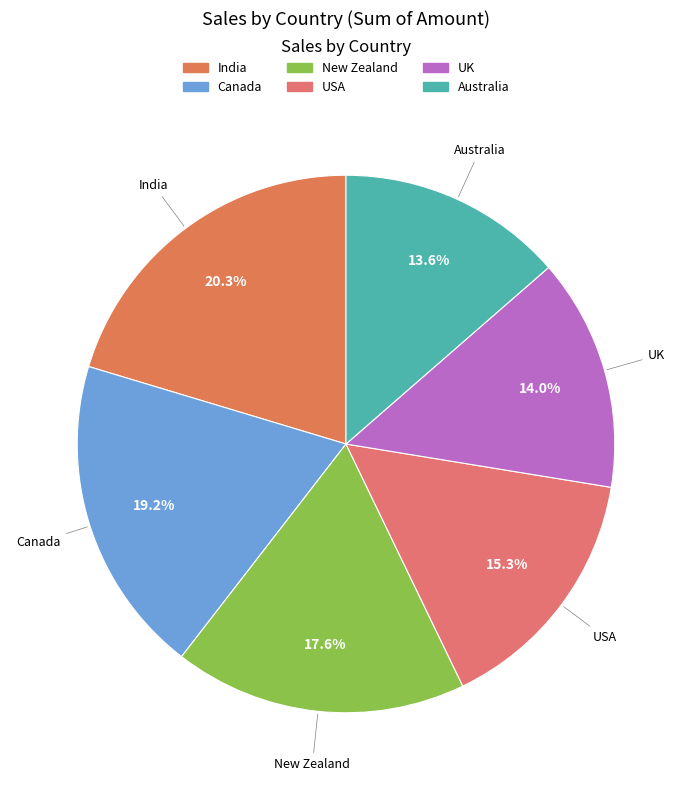

To the nearest percent, what percentage of the pie is India?

20%